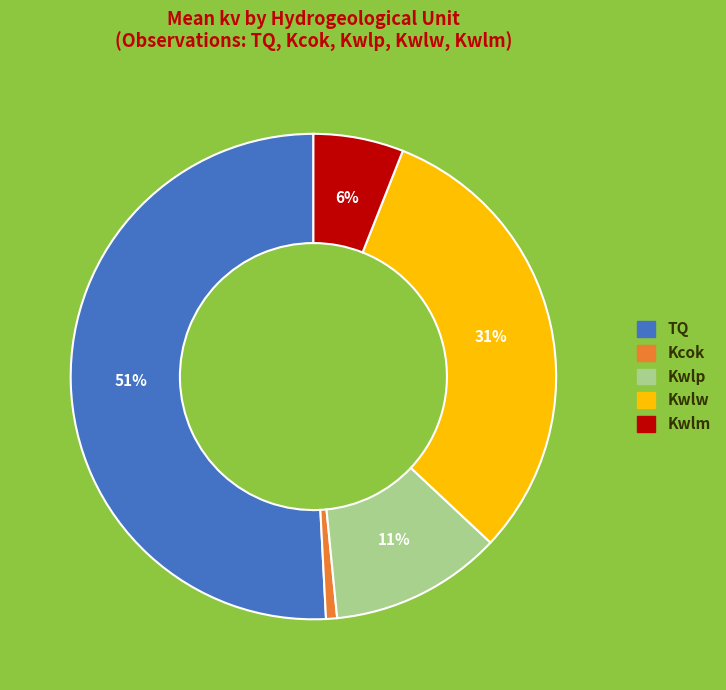

Combined, do Kwlp and Kwlw account for over 50%?

No